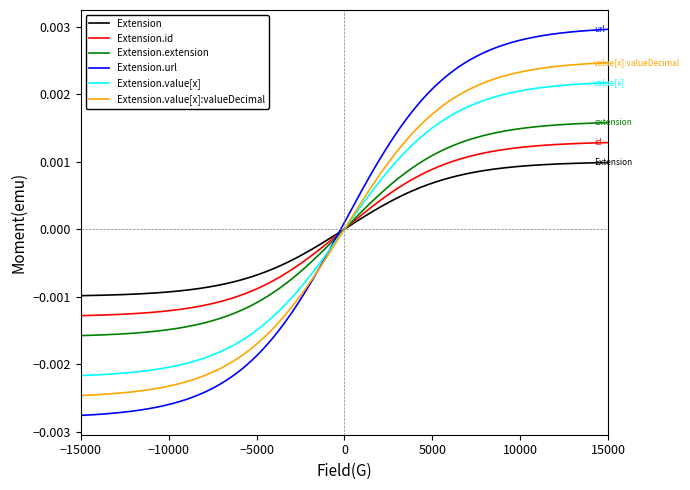

Rank the series by their maximum value, from highest to lowest.

Extension.url, Extension.value[x]:valueDecimal, Extension.value[x], Extension.extension, Extension.id, Extension